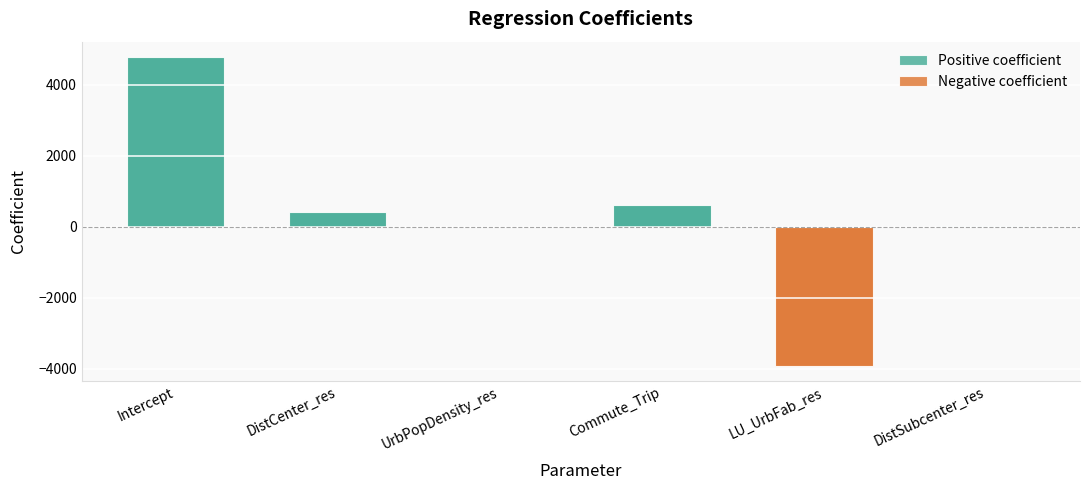

Is the value of Negative coefficient at Intercept greater than the value of Positive coefficient at LU_UrbFab_res?

No